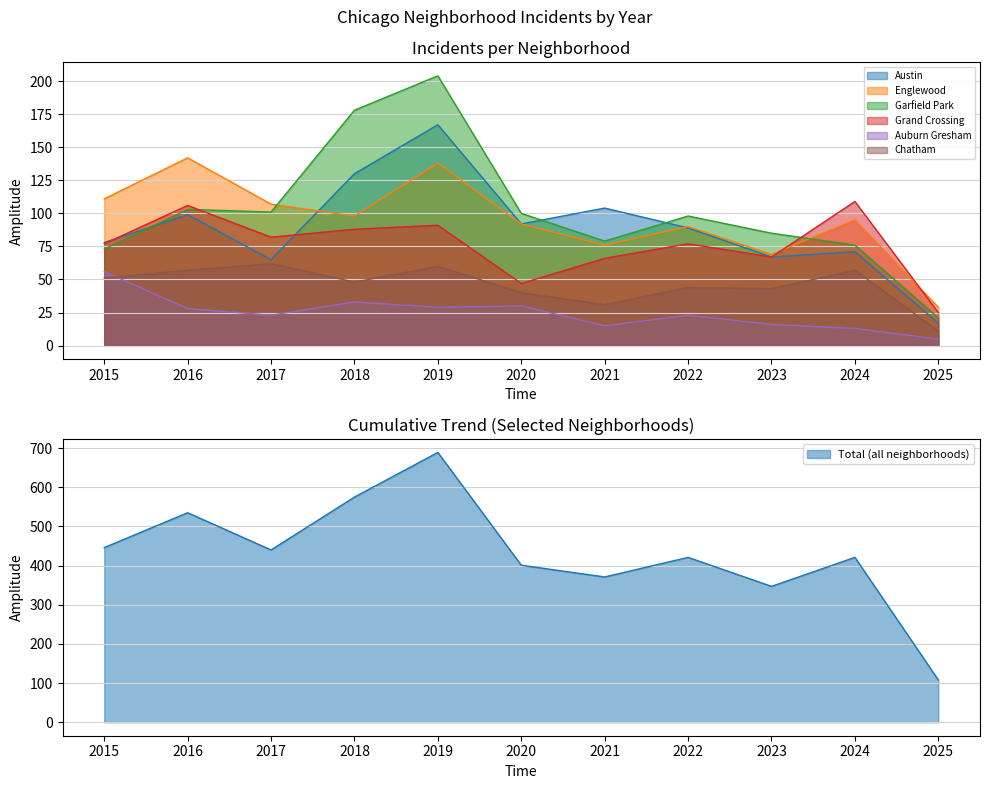

True or false: Grand Crossing and Englewood intersect in this chart.

True